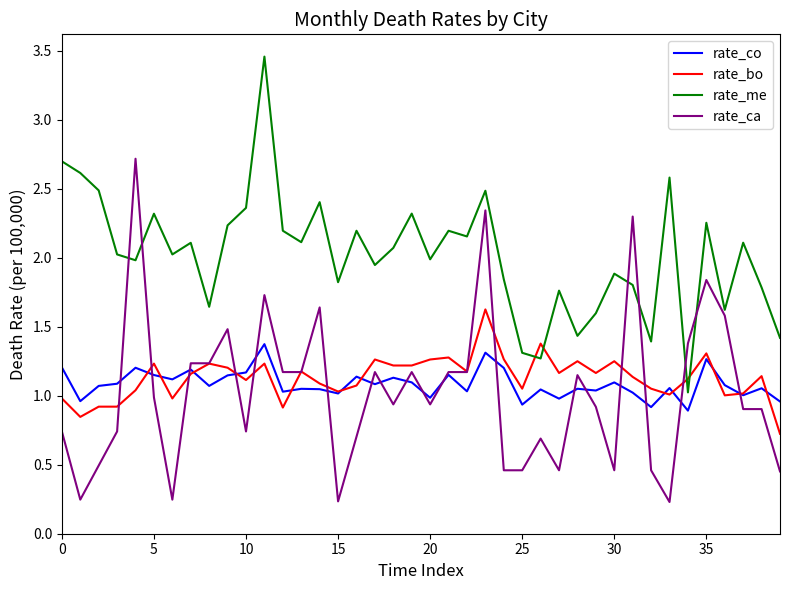

Rank the series by their maximum value, from highest to lowest.

rate_me, rate_ca, rate_bo, rate_co